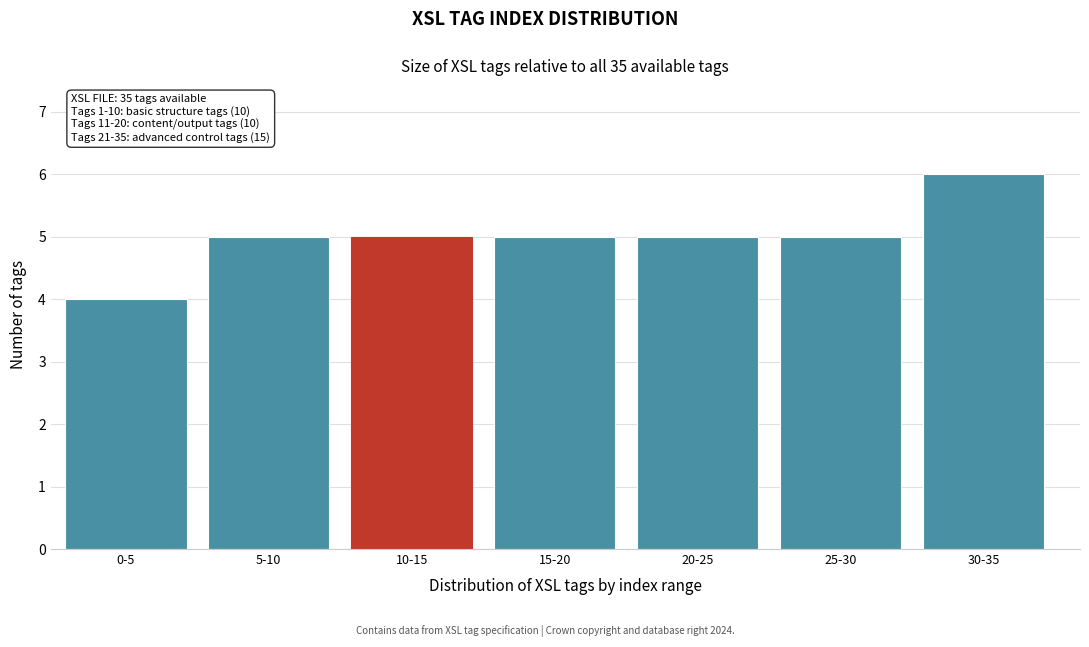

Reading left to right, transcribe all the data shown in this chart.

0-5=4	5-10=5	10-15=5	15-20=5	20-25=5	25-30=5	30-35=6